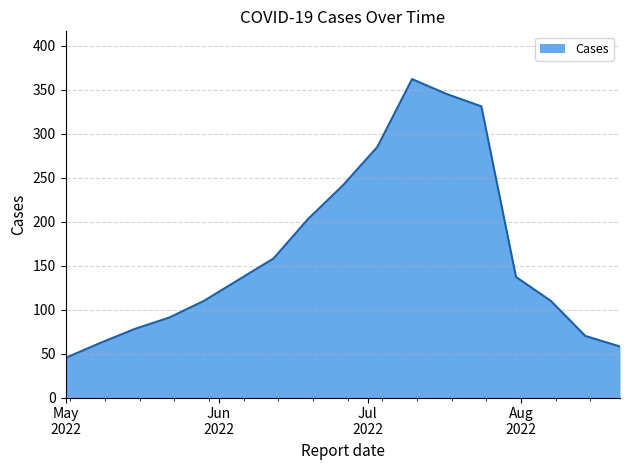

How many lines are shown in the chart?

1